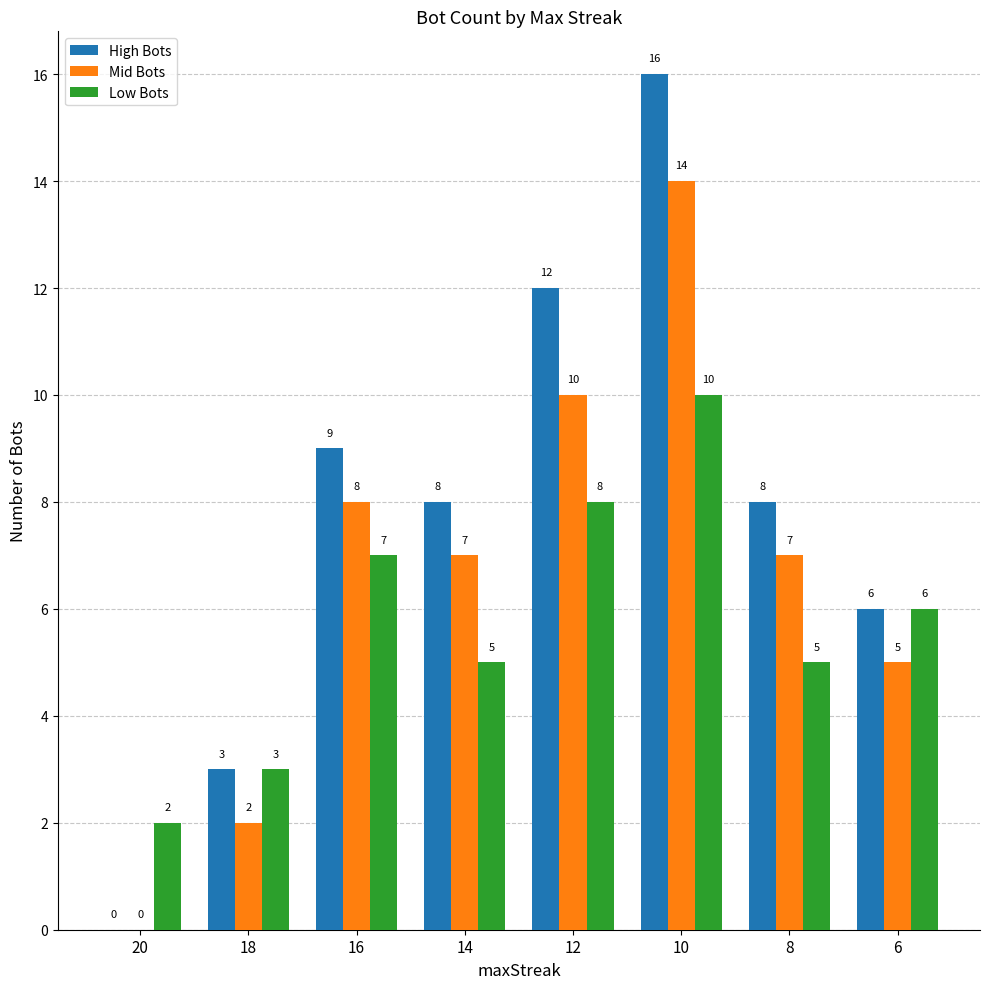

How many series are shown in this chart?

3